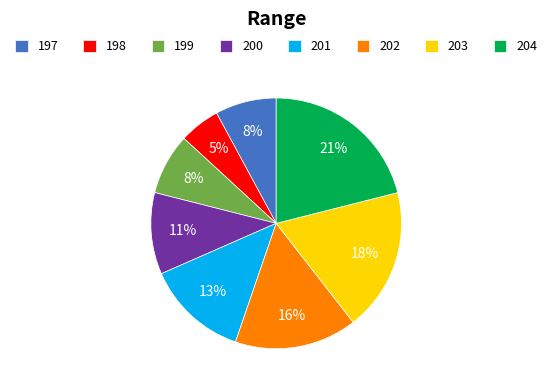

To the nearest percent, what is the average slice percentage?

12%